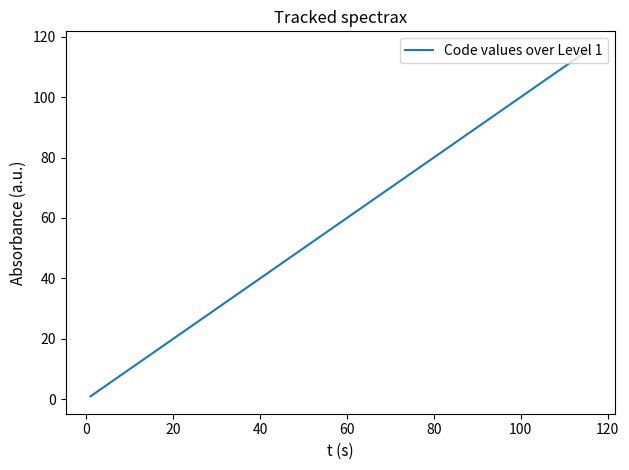

What is the maximum value shown in the chart?

116